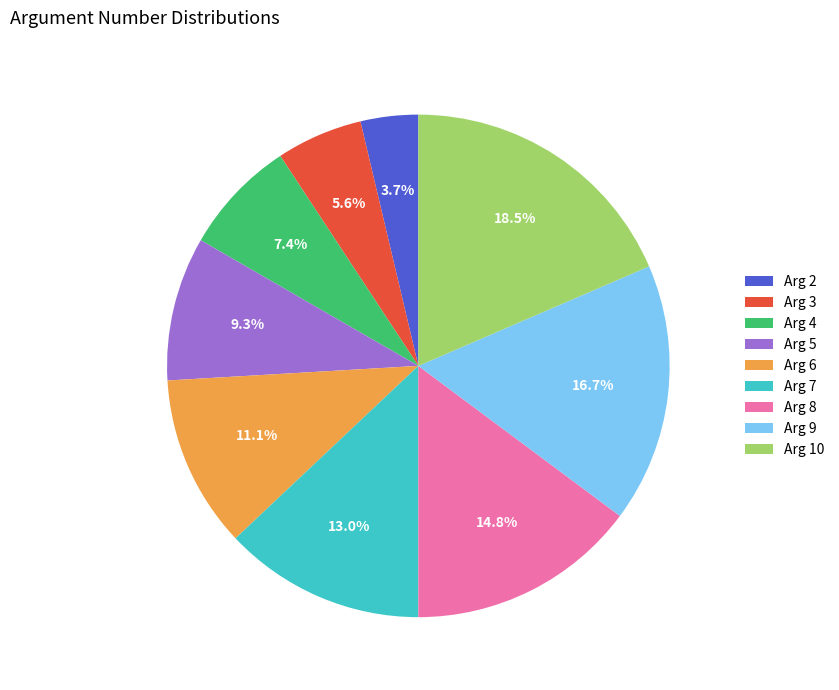

Rank the categories by value from lowest to highest.

Arg 2, Arg 3, Arg 4, Arg 5, Arg 6, Arg 7, Arg 8, Arg 9, Arg 10